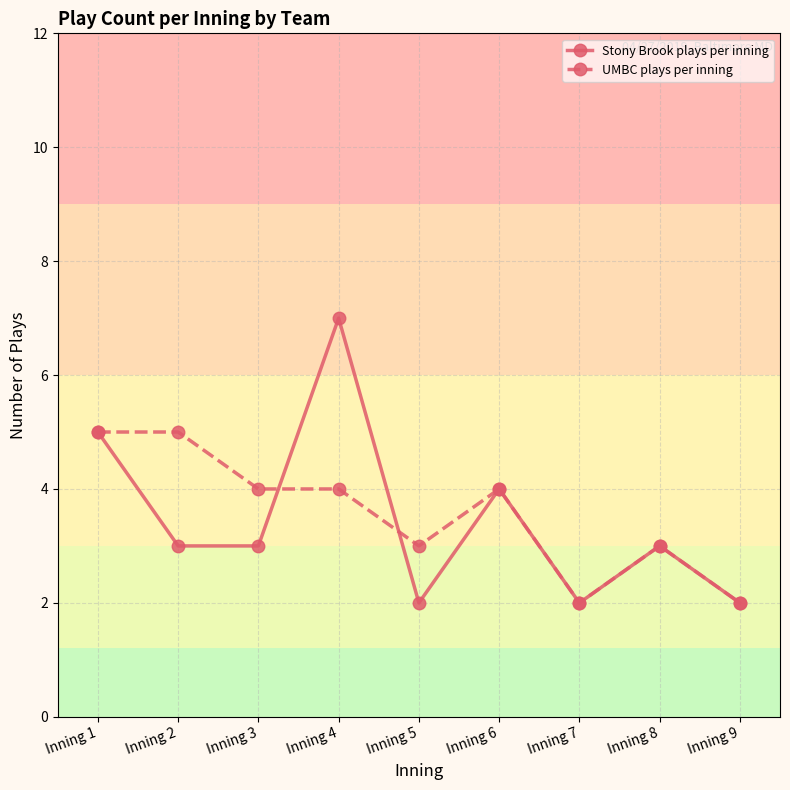

Which series has the largest range (max minus min)?

Stony Brook plays per inning